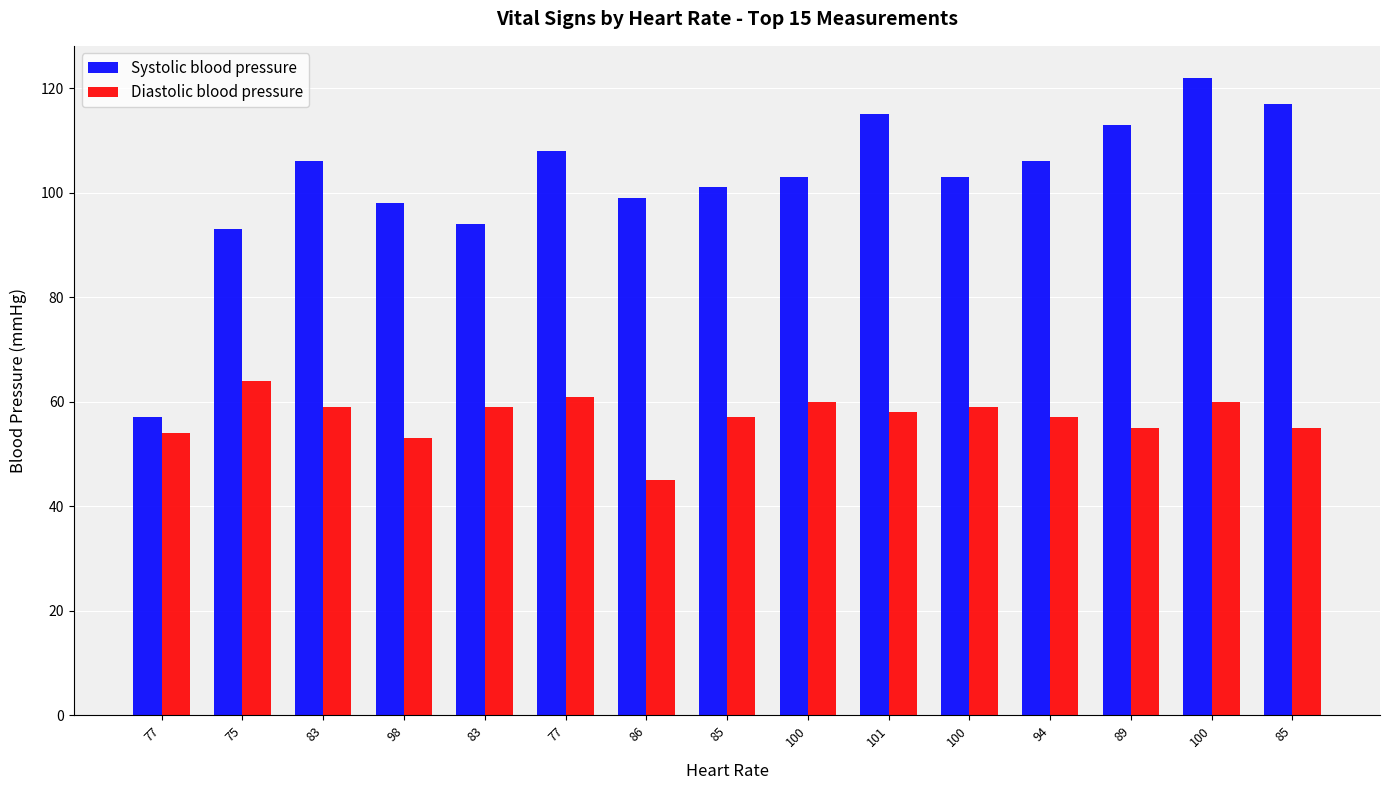

Reading left to right, what are all the values shown in this chart?

Systolic blood pressure: 57	93	106	98	94	108	99	101	103	115	103	106	113	122	117
Diastolic blood pressure: 54	64	59	53	59	61	45	57	60	58	59	57	55	60	55